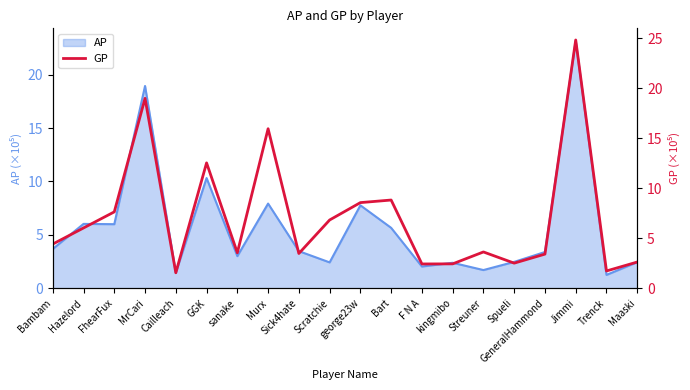

At which category does the chart reach its minimum across all series?

Cailleach